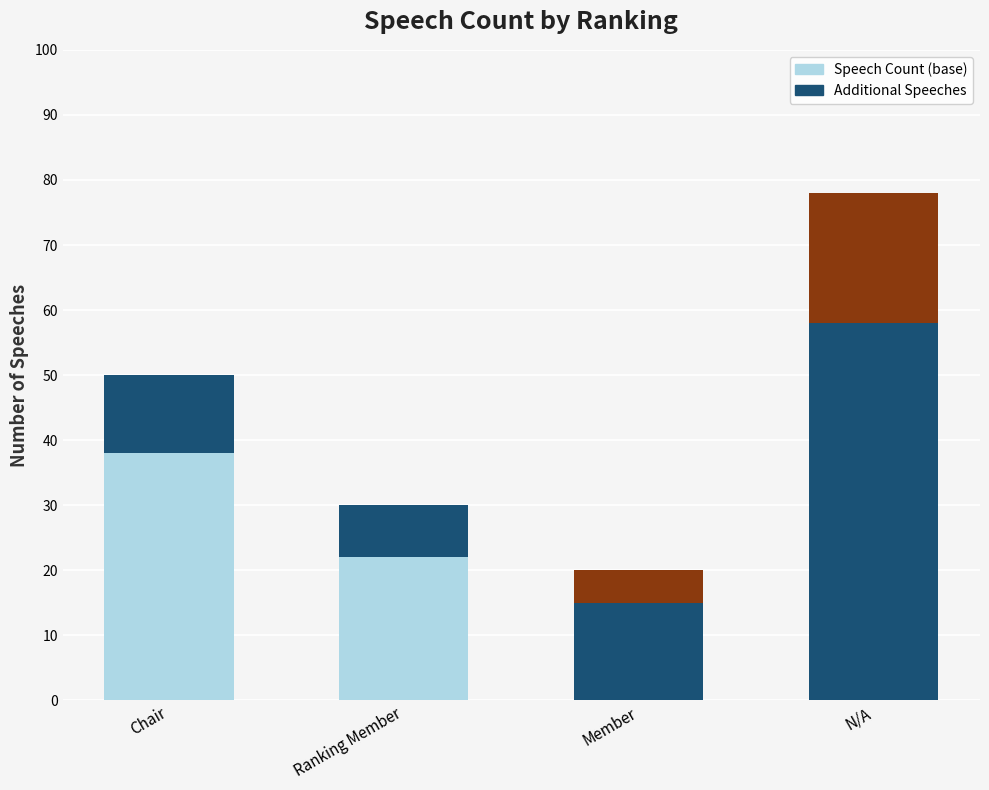

What position from the left is Member?

3